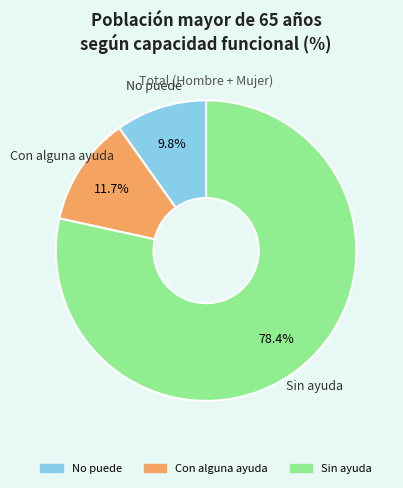

Which category has the biggest portion of the pie?

Sin ayuda